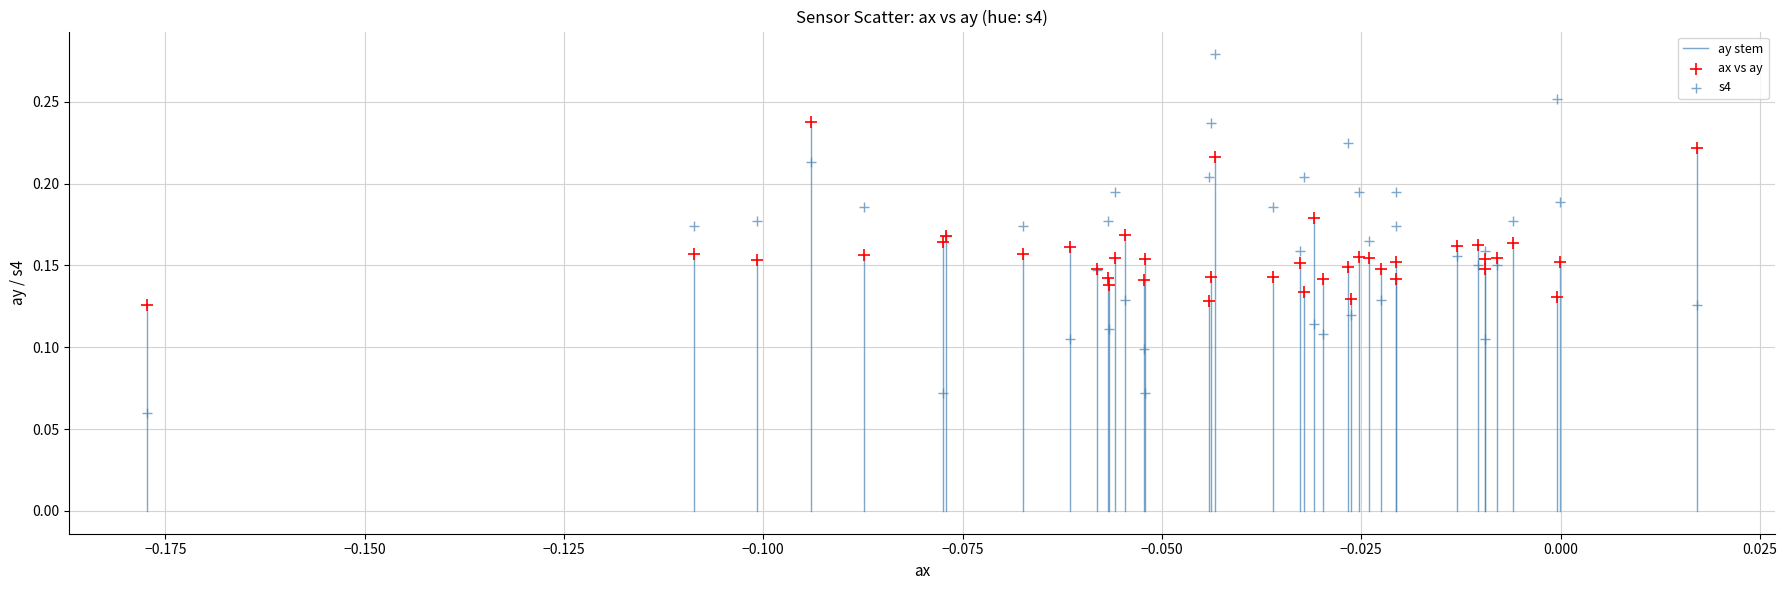

Which series reaches the minimum Y coordinate?

s4